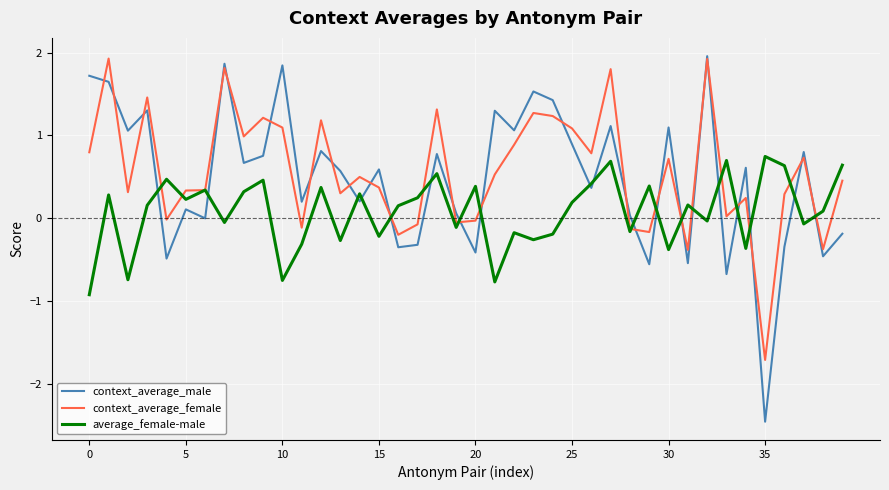

What is the difference between the maximum and minimum values in the context_average_male series?

4.4